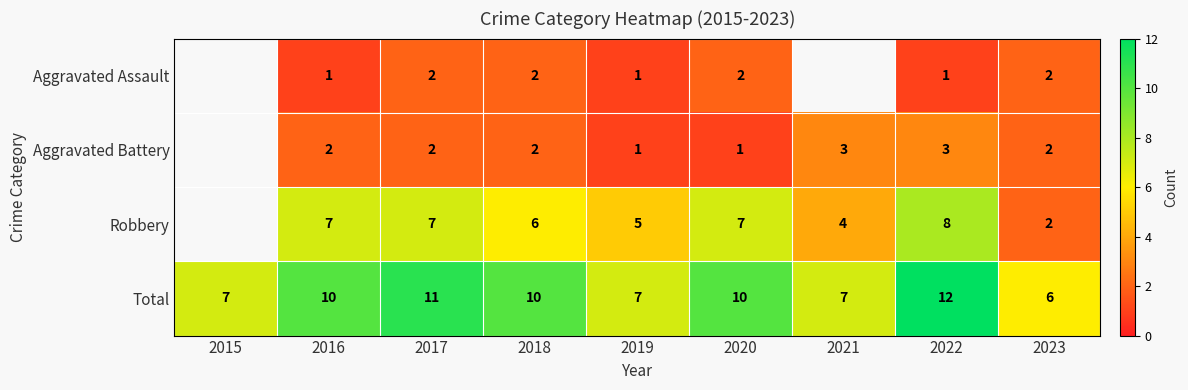

Is the value of Robbery at 2018 greater than the value of Aggravated Assault at 2016?

Yes